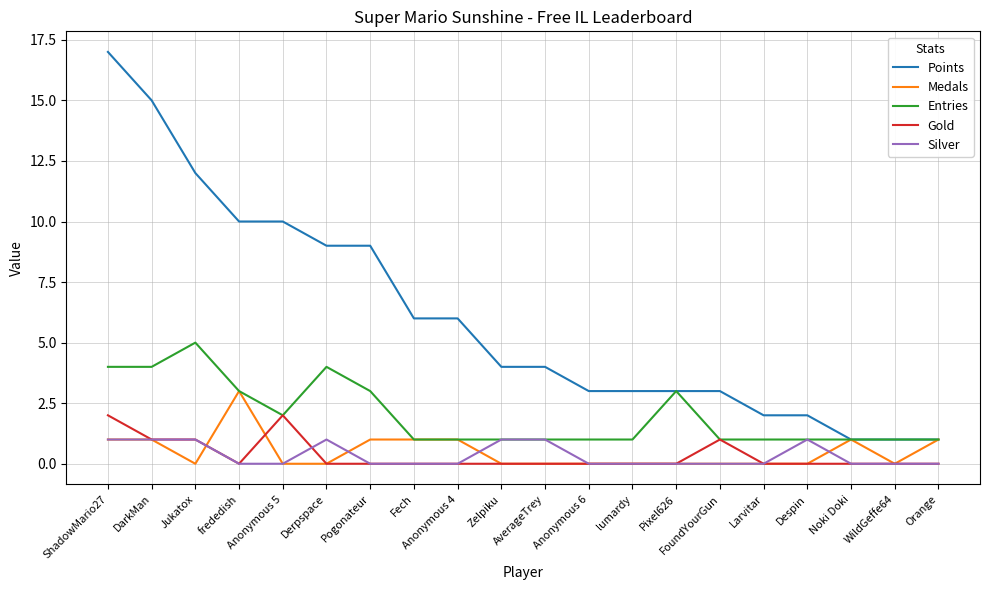

List the series in order of their peak value, highest first.

Points, Entries, Medals, Gold, Silver